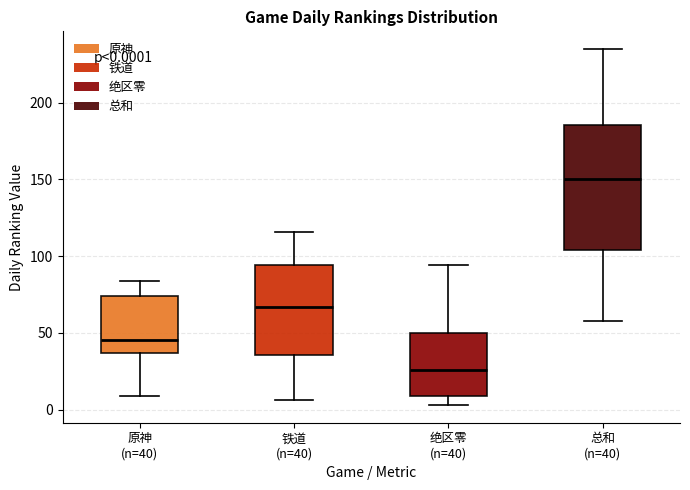

Which box has the highest median line?

总和 (n=40)